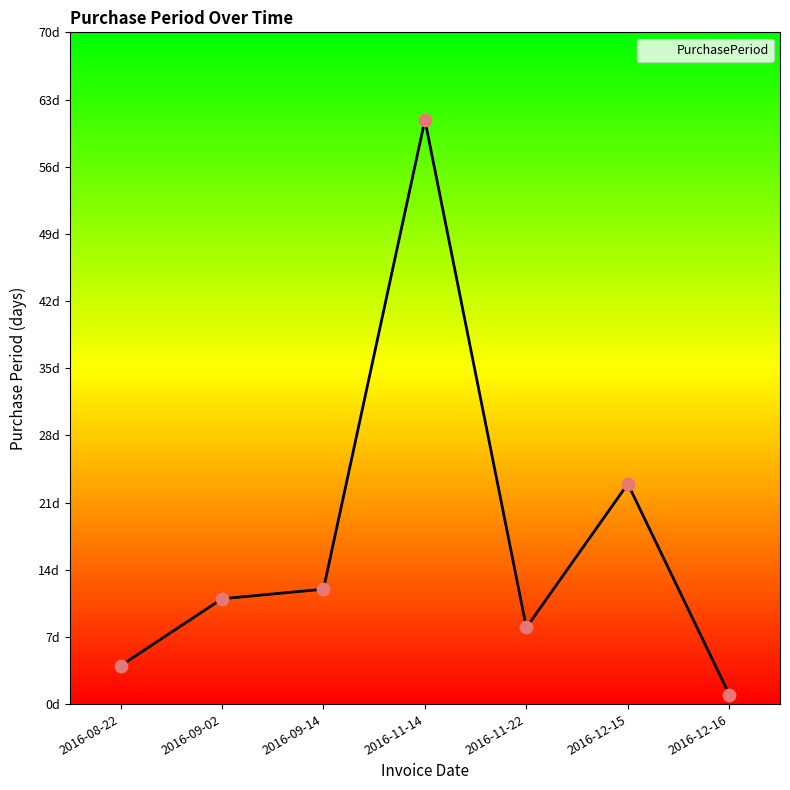

What is the change in value from 2016-08-22 to 2016-11-14?

+57